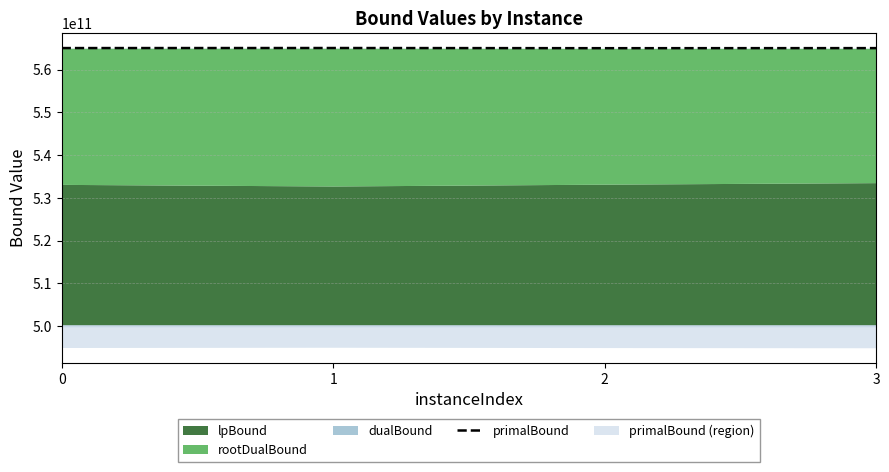

True or false: the data shows 565020242449.5 at 3.

True